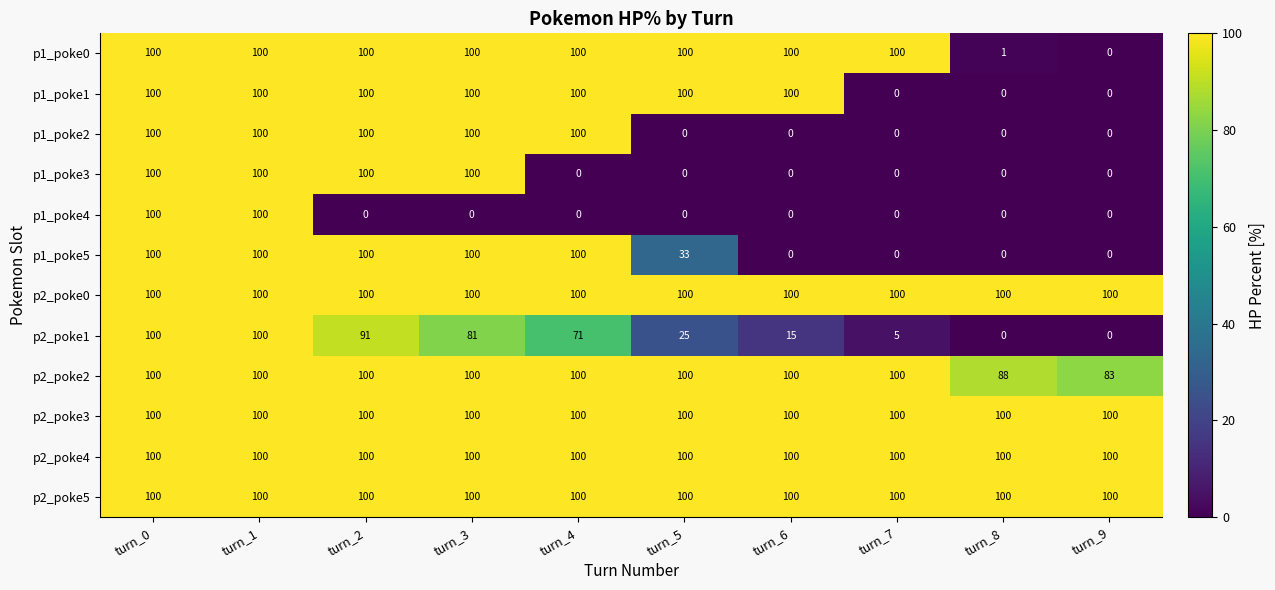

What is the total value across all series at turn_1?

1200